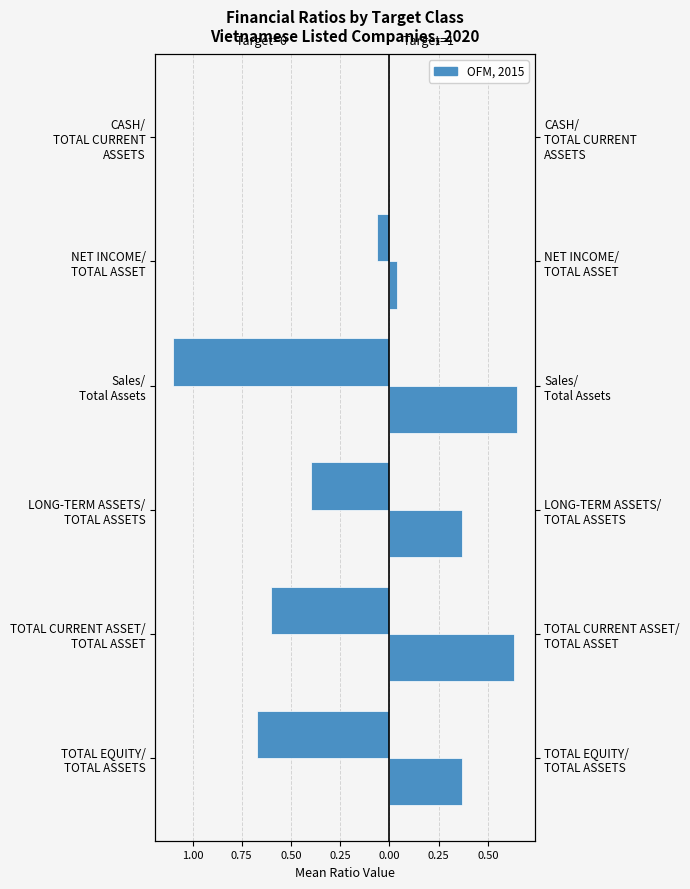

Count the number of categories in the chart.

6